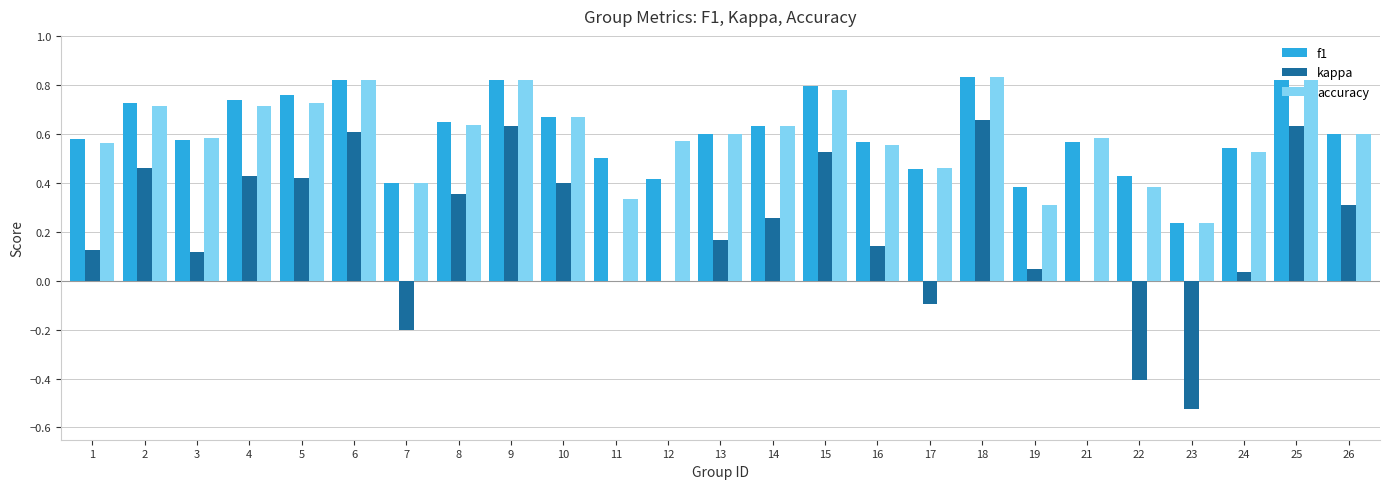

What is the sum of the f1 values at 5 and 1?

1.3